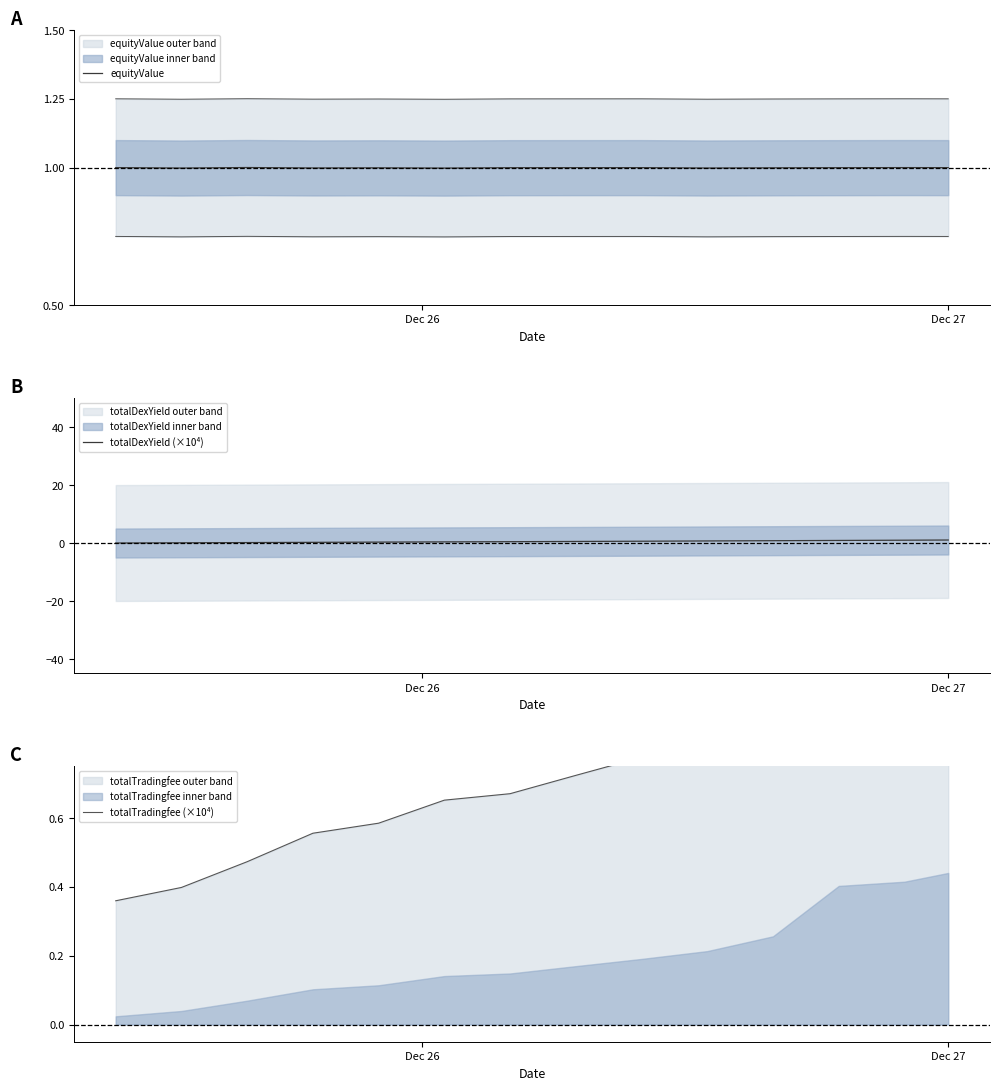

What is the difference between the second highest and second lowest values in the totalTradingfee (×10⁴) series?

0.9